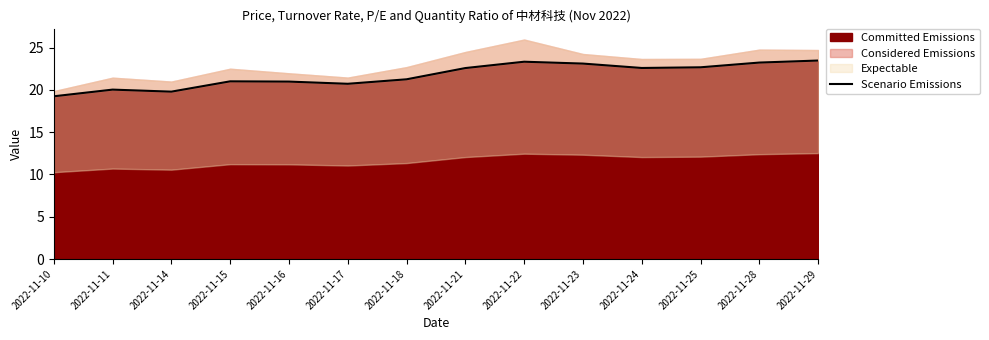

At which label does Committed Emissions reach its minimum?

2022-11-10